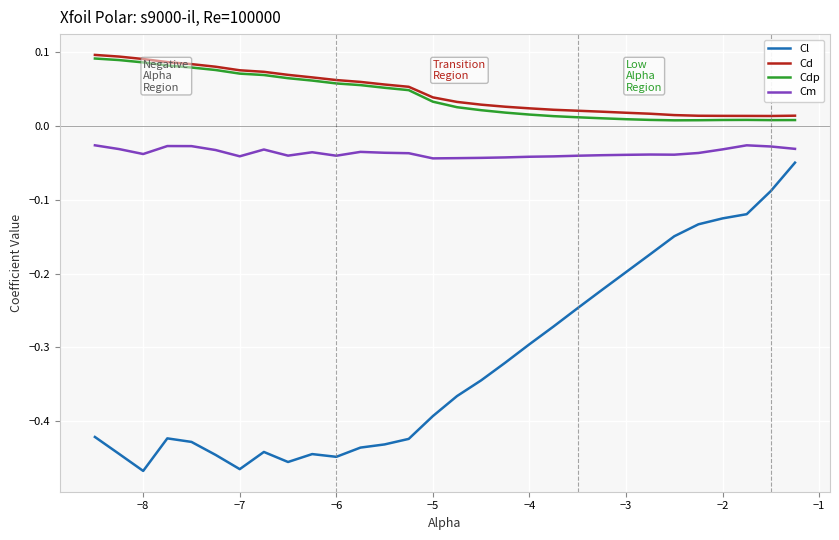

True or false: Cdp and Cl cross at least once.

False